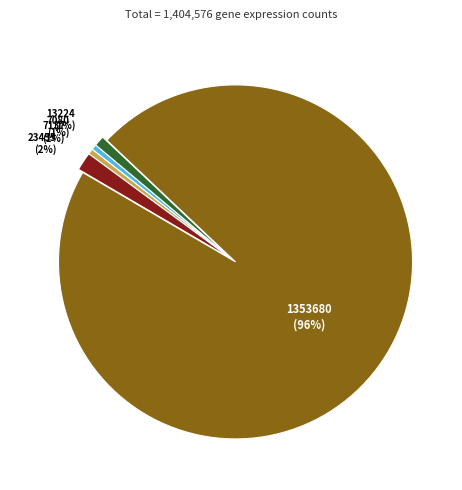

How many segments does this pie chart have?

5